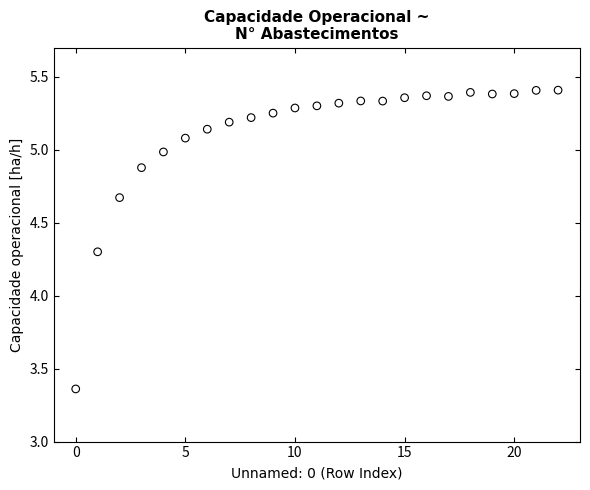

What is the range of Y values (max minus min)?

2.0